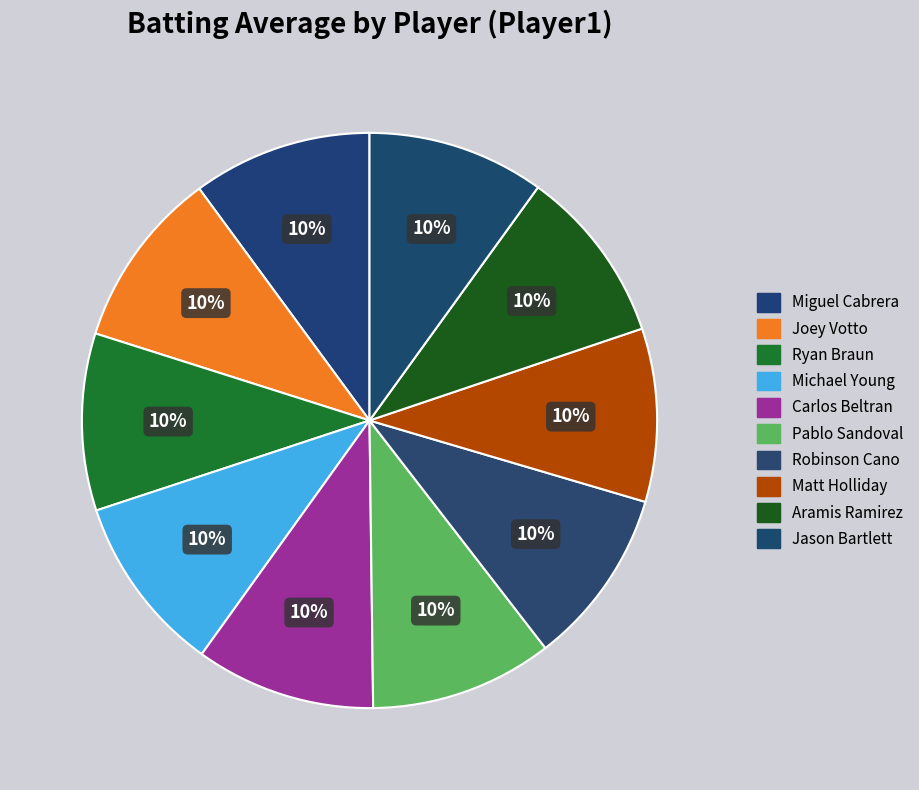

What percentage is the Ryan Braun slice, to the nearest percent?

10%